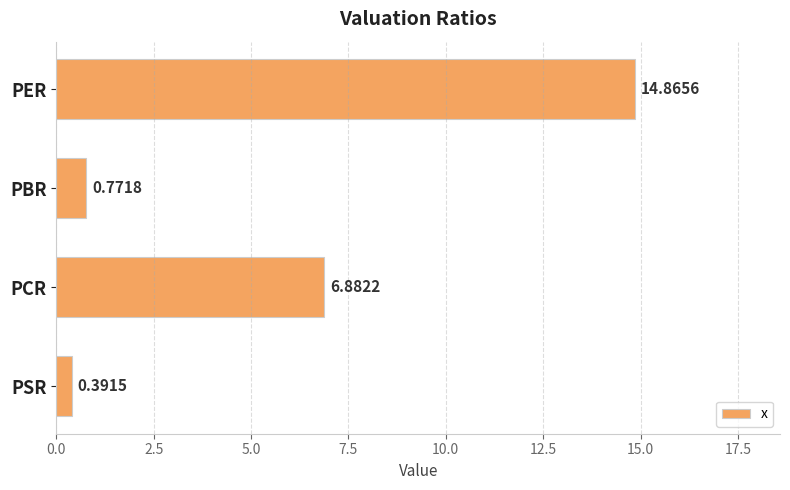

Rank the categories by value from highest to lowest.

PER, PCR, PBR, PSR